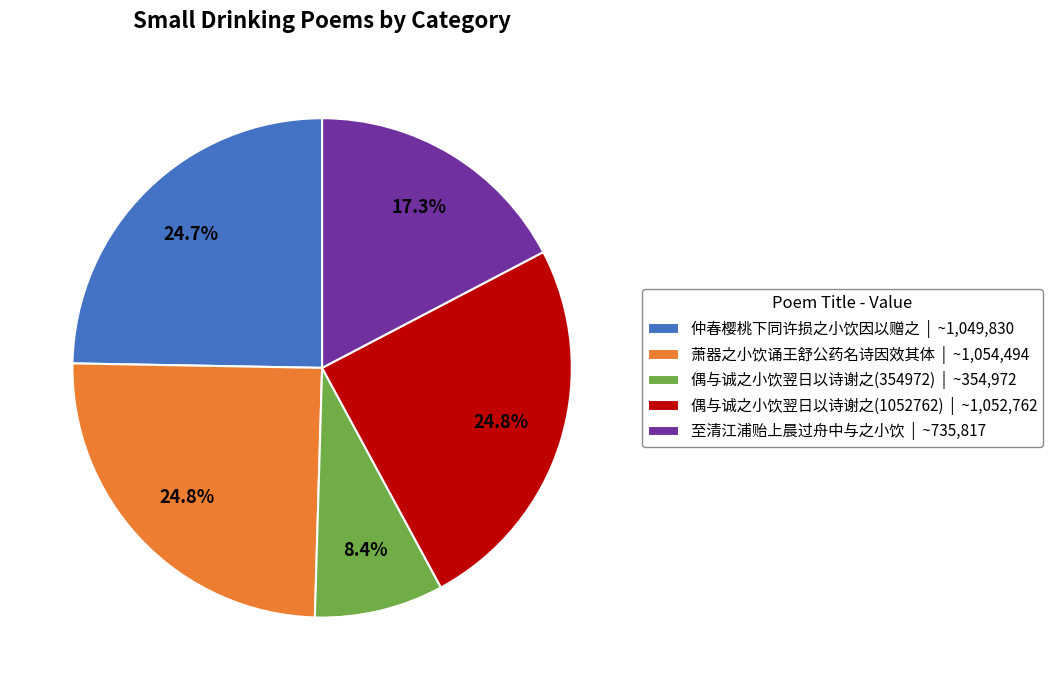

To the nearest percent, what portion does 至清江浦贻上晨过舟中与之小饮 represent?

17%